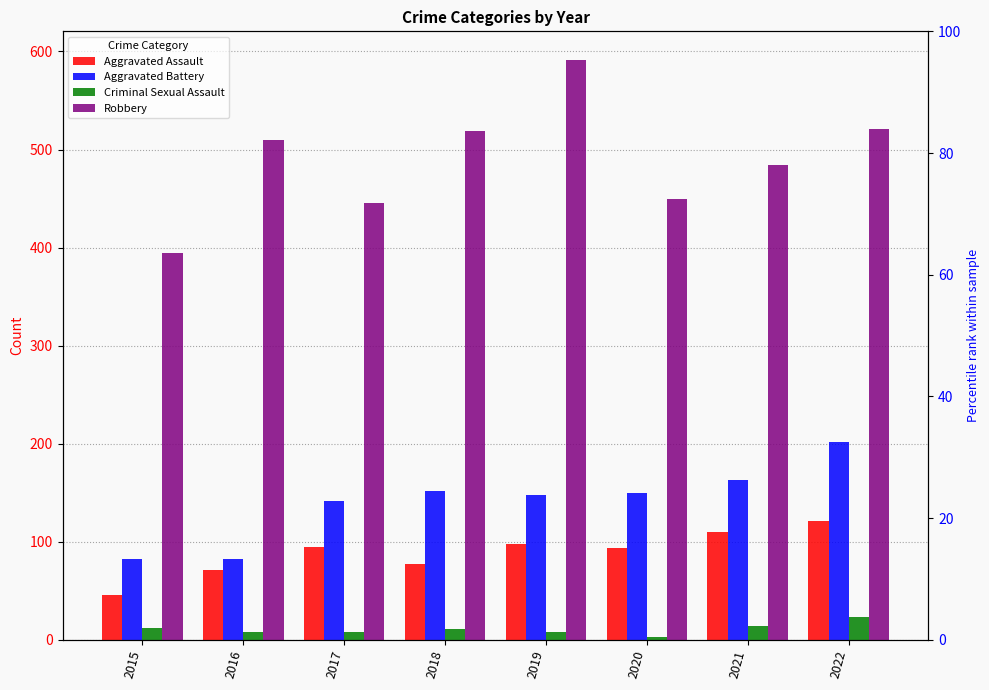

What is the spread (max minus min) of values at 2016?

502